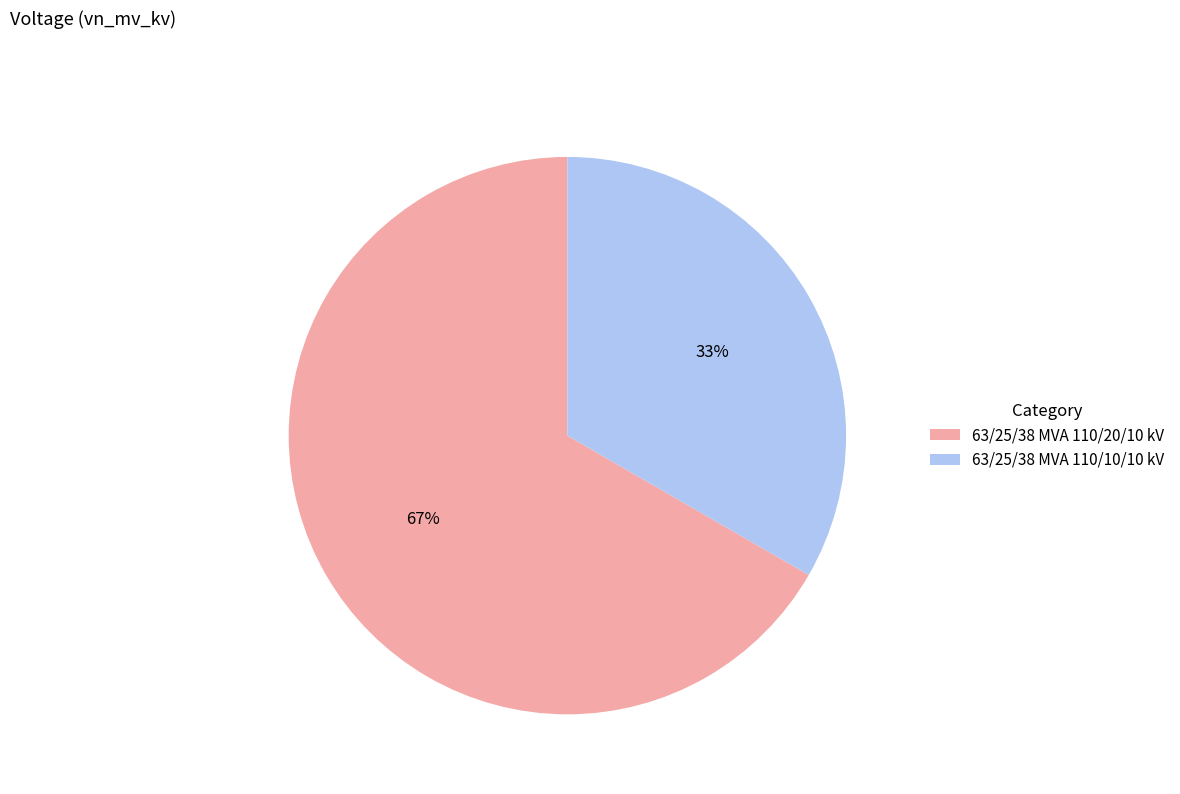

Approximately how many times larger is the value at 63/25/38 MVA 110/10/10 kV compared to 63/25/38 MVA 110/20/10 kV?

0.5